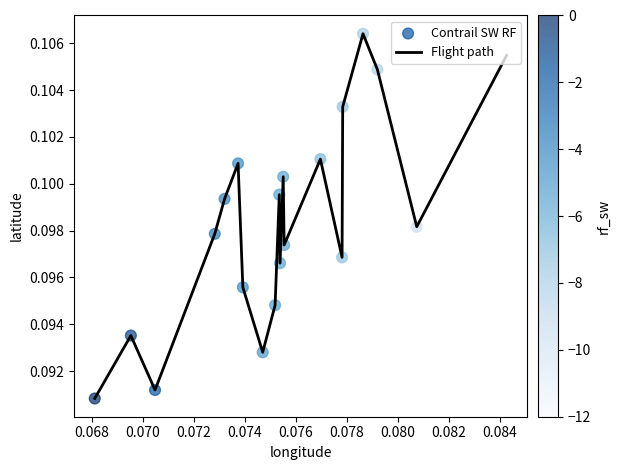

Is this an area chart (filled region under the line)?

No